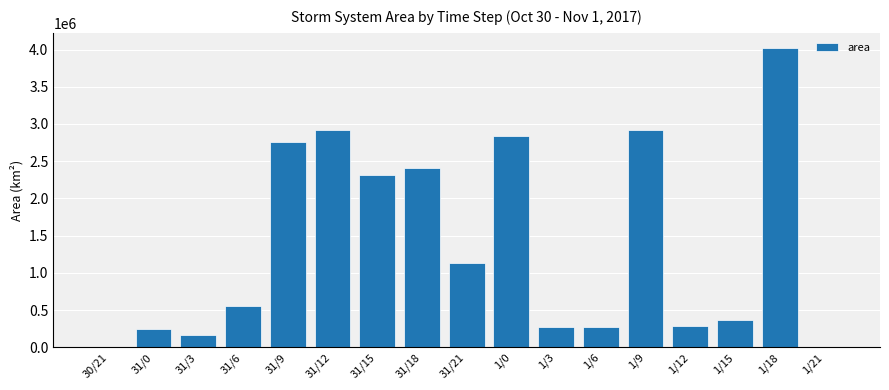

The chart shows a value of 245625 at 31/0. True or false?

True